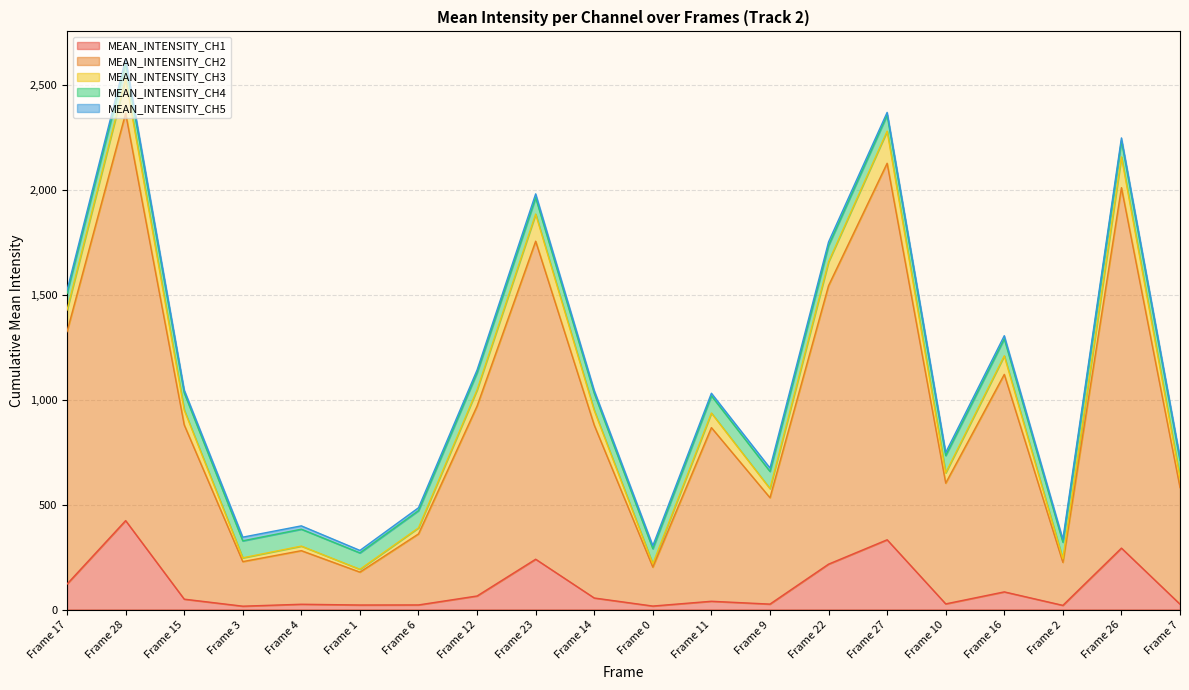

What is the highest value of the MEAN_INTENSITY_CH1 series?

423.9